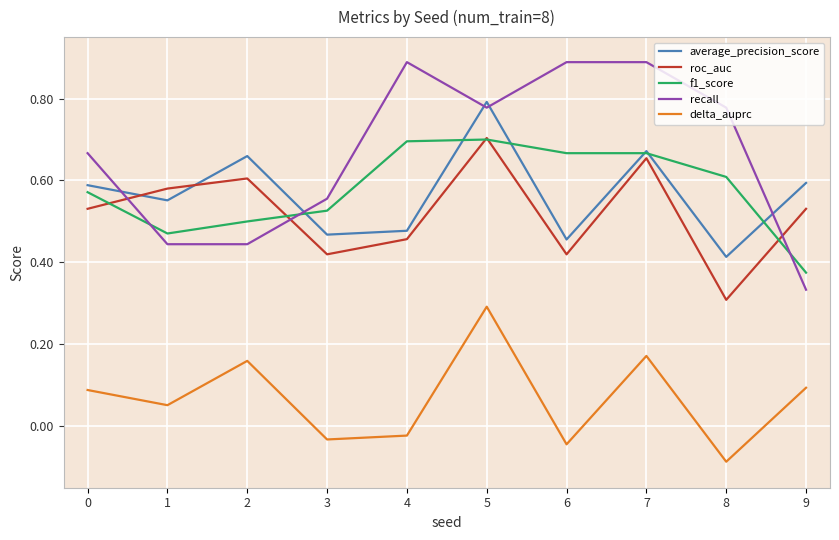

Which series has the widest spread of values?

recall